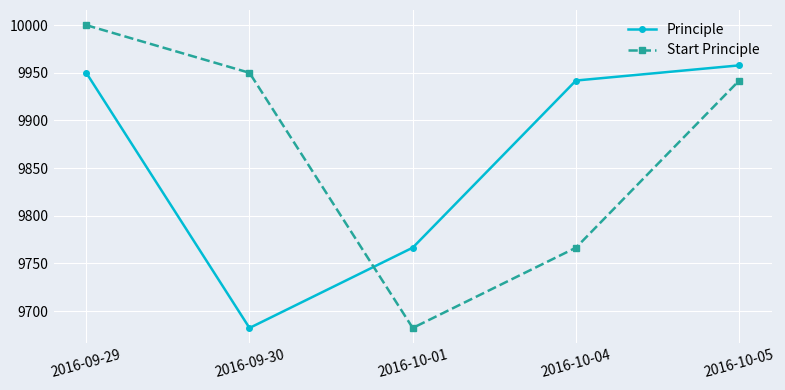

Reading right to left, transcribe all the data shown in this chart.

Principle: 2016-10-05=9957.8	2016-10-04=9941.9	2016-10-01=9766.6	2016-09-30=9682.3	2016-09-29=9950.0
Start Principle: 2016-10-05=9941.9	2016-10-04=9766.6	2016-10-01=9682.3	2016-09-30=9950.0	2016-09-29=10000.0